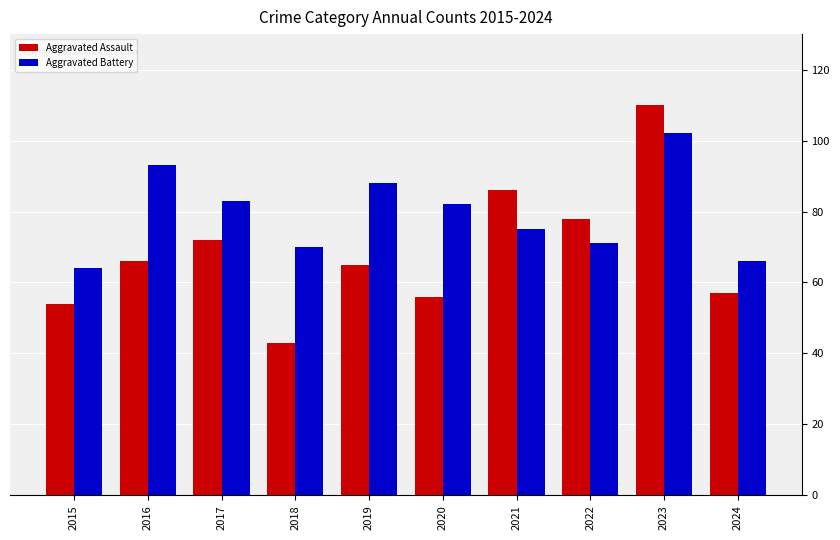

Is the value of Aggravated Battery at 2017 greater than the value of Aggravated Assault at 2016?

Yes